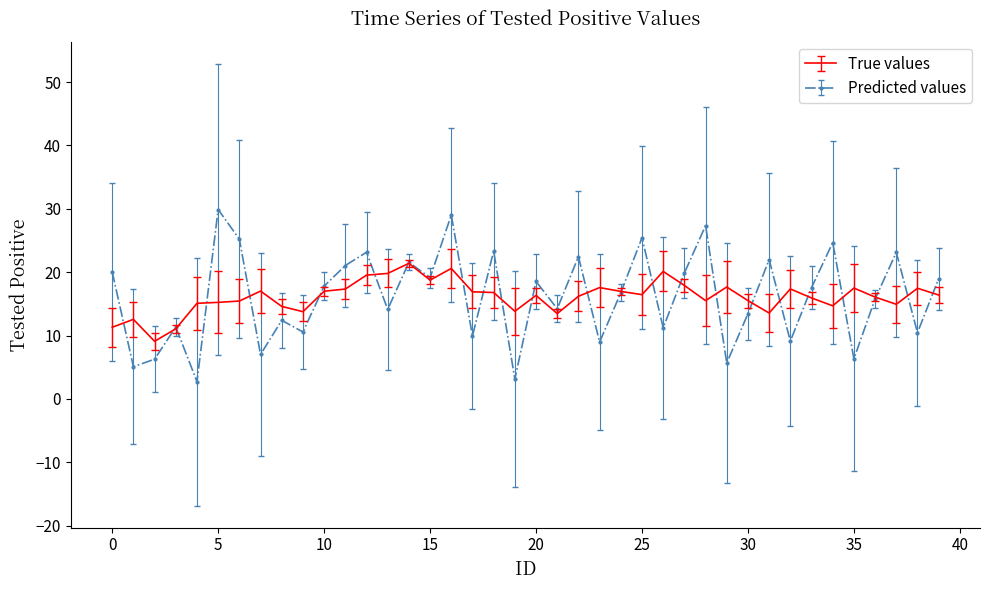

What is the minimum value for Predicted values?

2.7